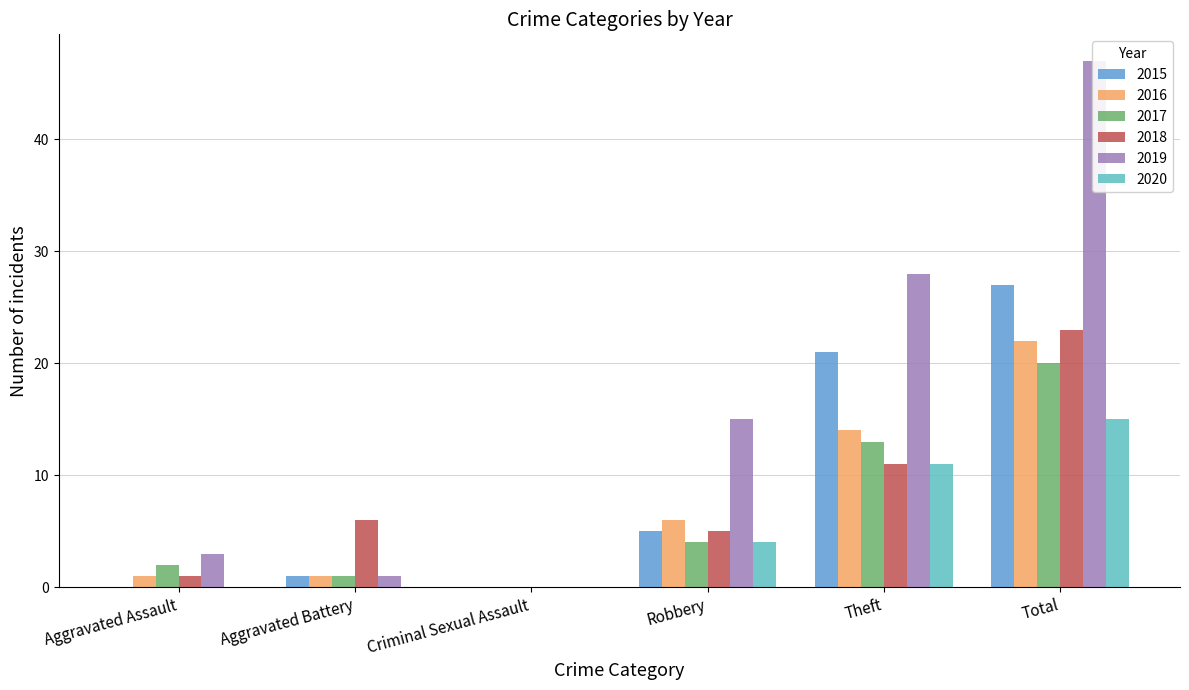

What value does the 2017 series have at Theft, to the nearest 10?

10